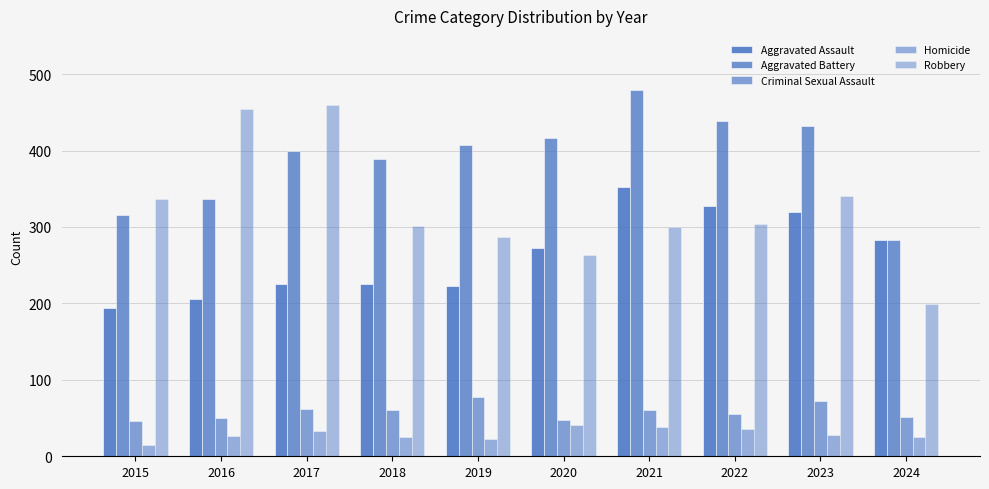

List the series in order of their peak value, highest first.

Aggravated Battery, Robbery, Aggravated Assault, Criminal Sexual Assault, Homicide